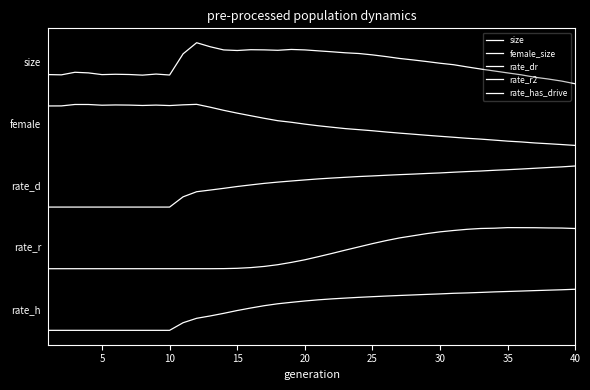

True or false: rate_r2 has more than 1 interior local peaks.

False